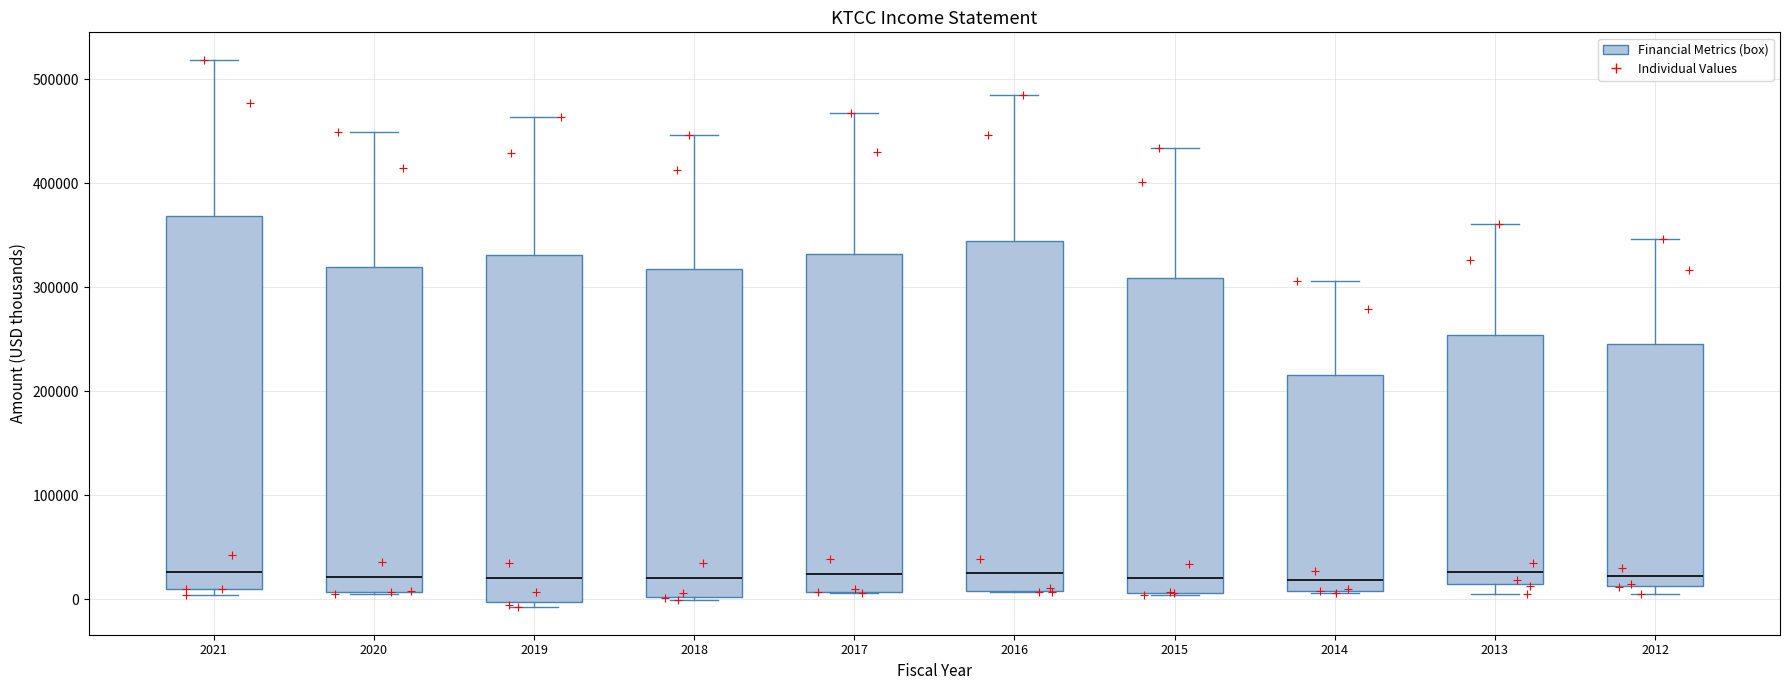

Reading left to right, read every box against the y-axis: the position of its median line, the range the box covers, and the ends of its whiskers. The values are not printed on the chart, so give them approximately, as read against the axis.

2021: median 30000, box 10000 to 370000, whiskers 0 to 520000
2020: median 20000, box 10000 to 320000, whiskers 0 to 450000
2019: median 20000, box 0 to 330000, whiskers -10000 to 460000
2018: median 20000, box 0 to 320000, whiskers 0 (just below the box's lower edge) to 450000
2017: median 20000, box 10000 to 330000, whiskers 10000 to 470000
2016: median 20000, box 10000 to 340000, whiskers 10000 to 490000
2015: median 20000, box 10000 to 310000, whiskers 0 to 430000
2014: median 20000, box 10000 to 220000, whiskers 10000 to 310000
2013: median 30000, box 10000 to 250000, whiskers 10000 (just below the box's lower edge) to 360000
2012: median 20000, box 10000 to 240000, whiskers 0 to 350000